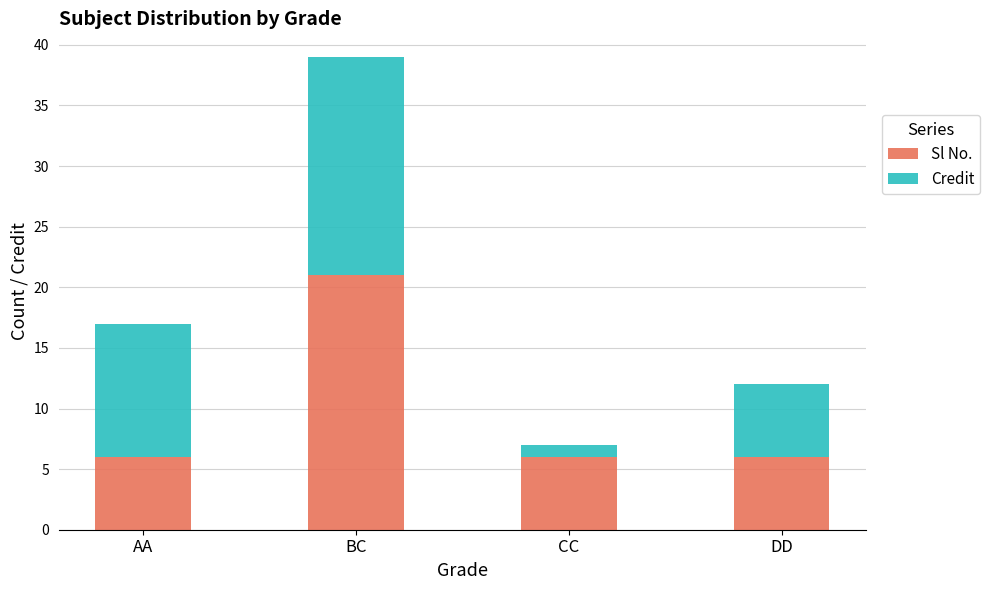

At which label does Sl No. reach its peak?

BC